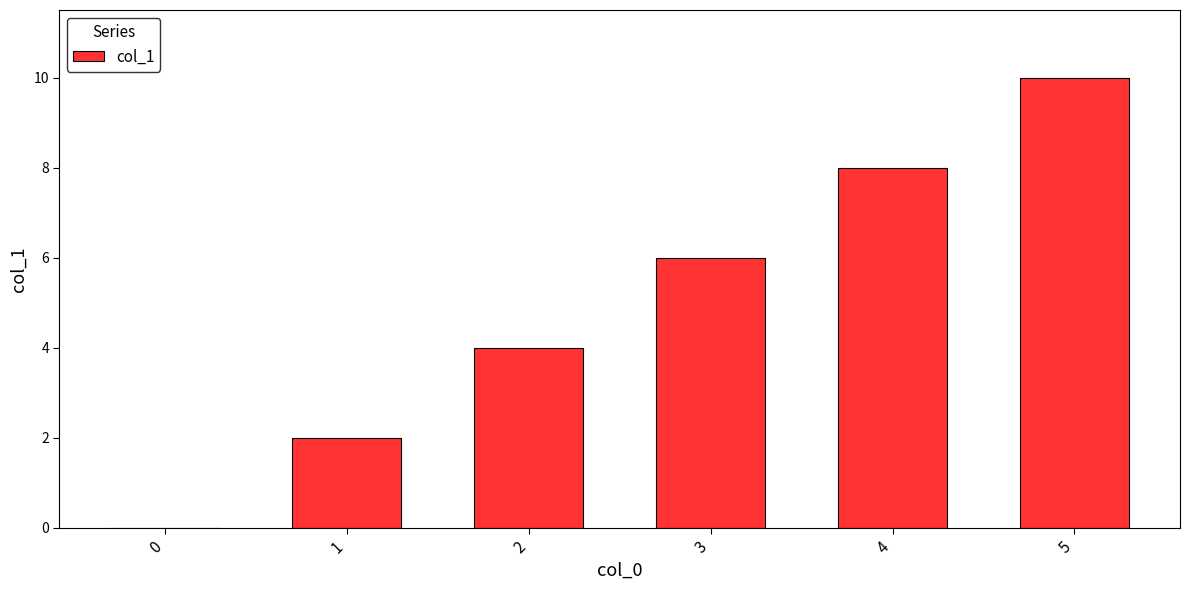

What is the sum of all values?

30